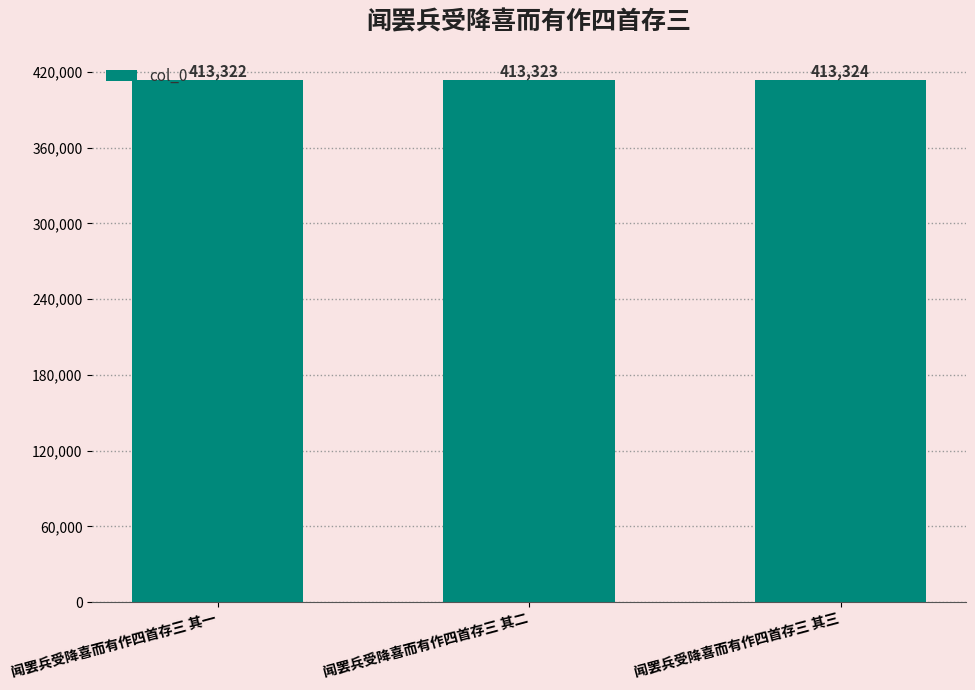

What value does the data have at 闻罢兵受降喜而有作四首存三 其二?

413323